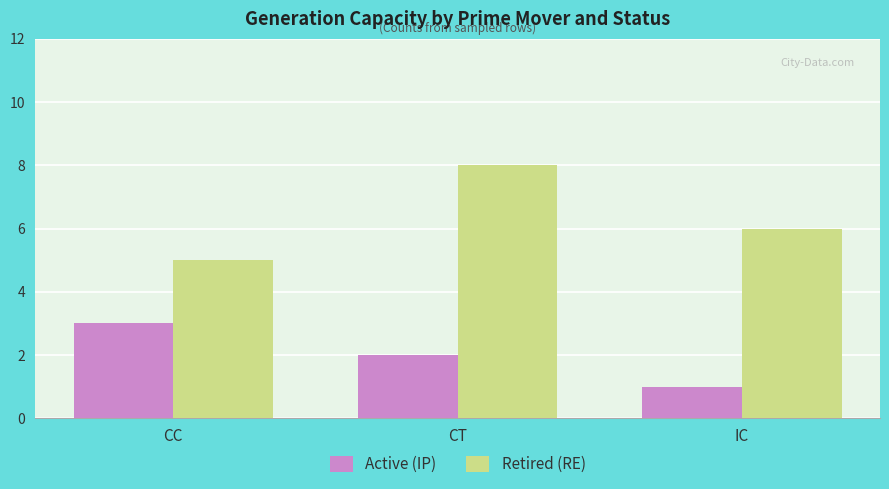

Reading right to left, list all the values displayed in this chart.

Active (IP): IC=1	CT=2	CC=3
Retired (RE): IC=6	CT=8	CC=5